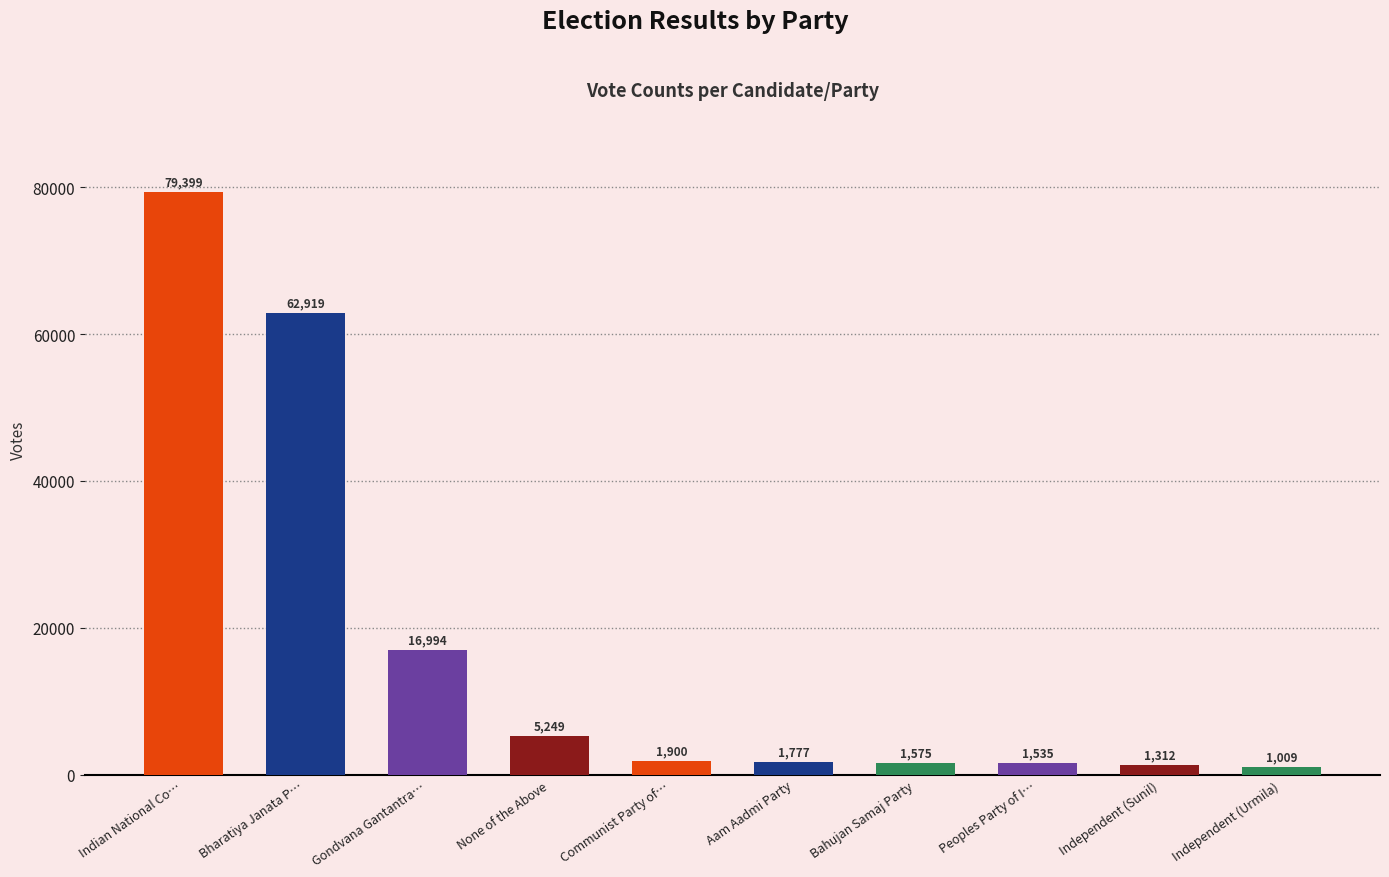

What is the difference between the values at Gondvana Gantantra… and Aam Aadmi Party?

15217